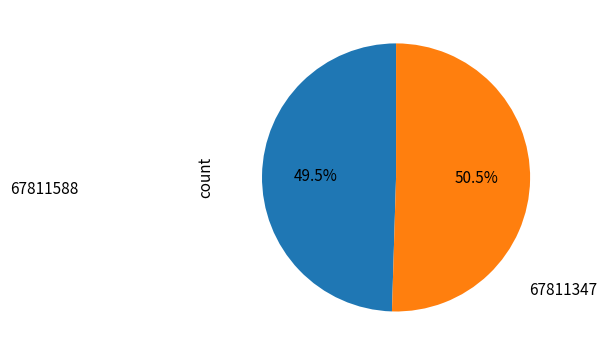

Count the number of slices in the pie.

2